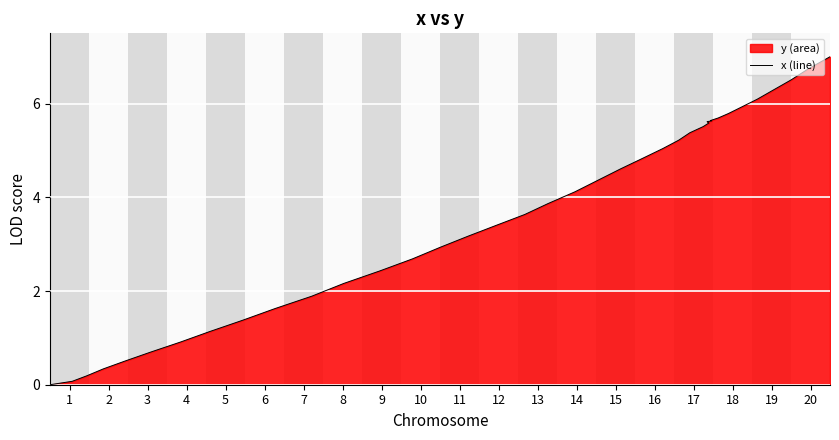

What is the difference between the maximum and second lowest values?

6.9